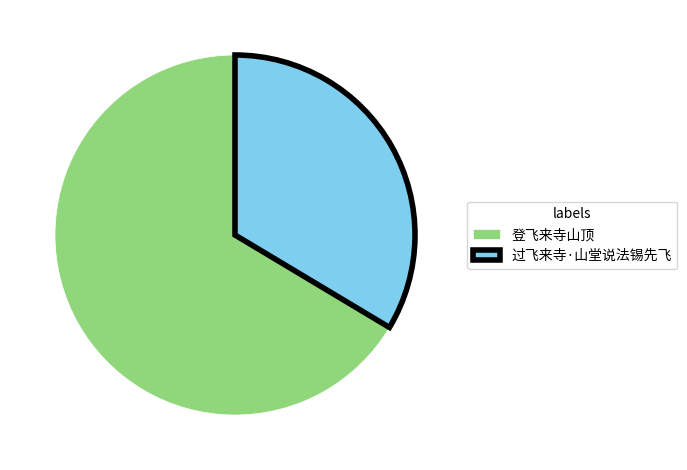

Count the number of slices in the pie.

2